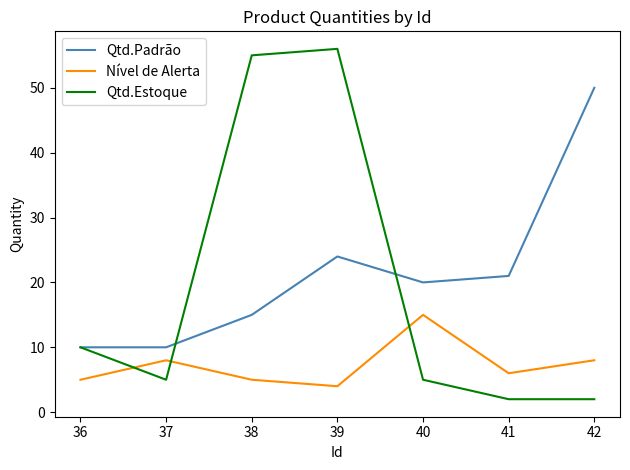

Is it true that Qtd.Padrão equals 15 at 37?

False